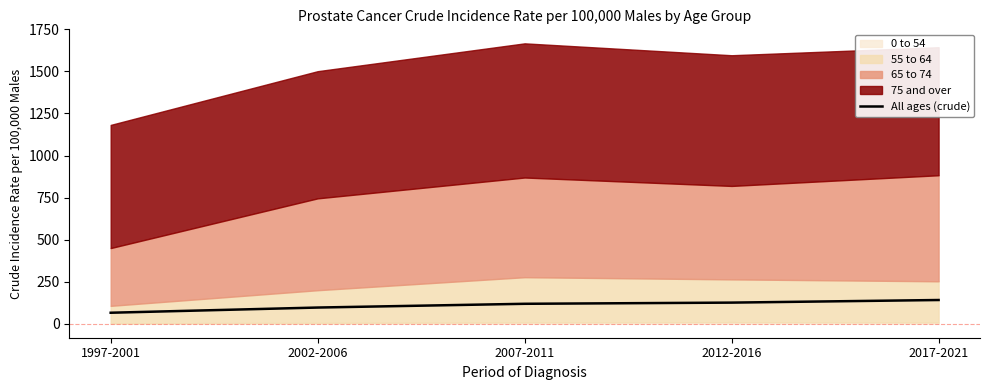

Approximately how many times larger is the value at 1997-2001 compared to 2007-2011?

0.6